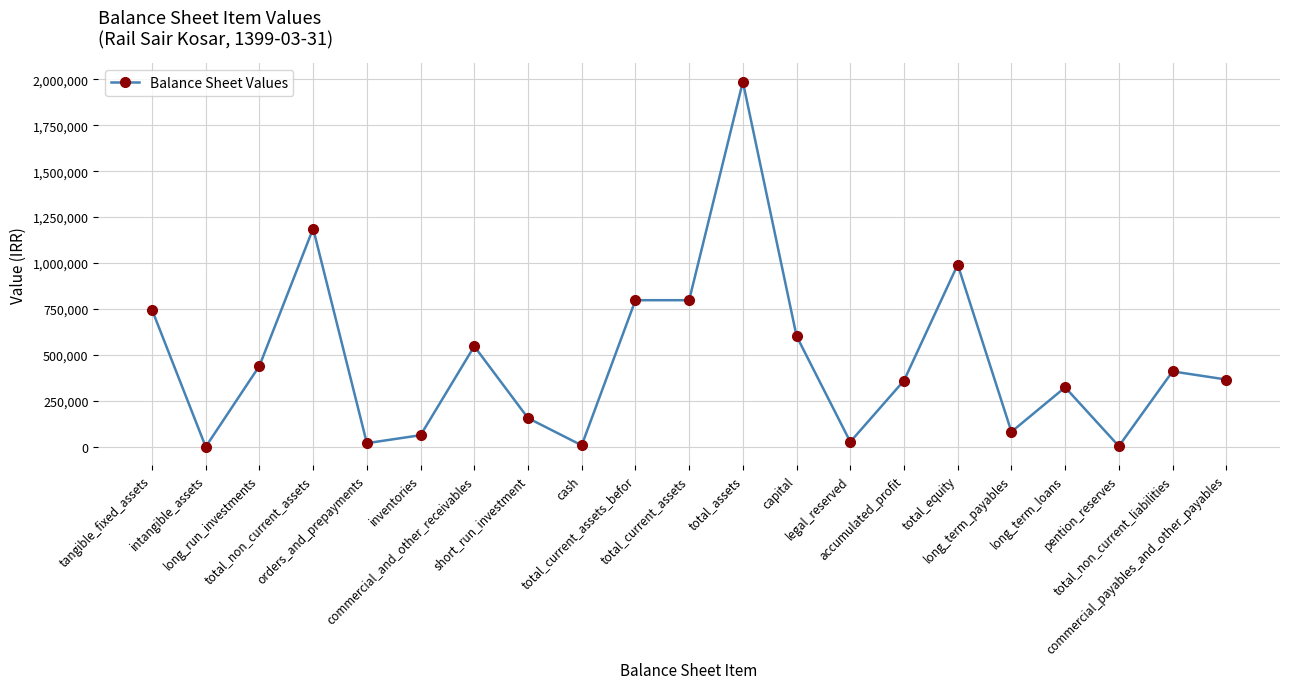

What is the label of the 17th point from the right?

orders_and_prepayments